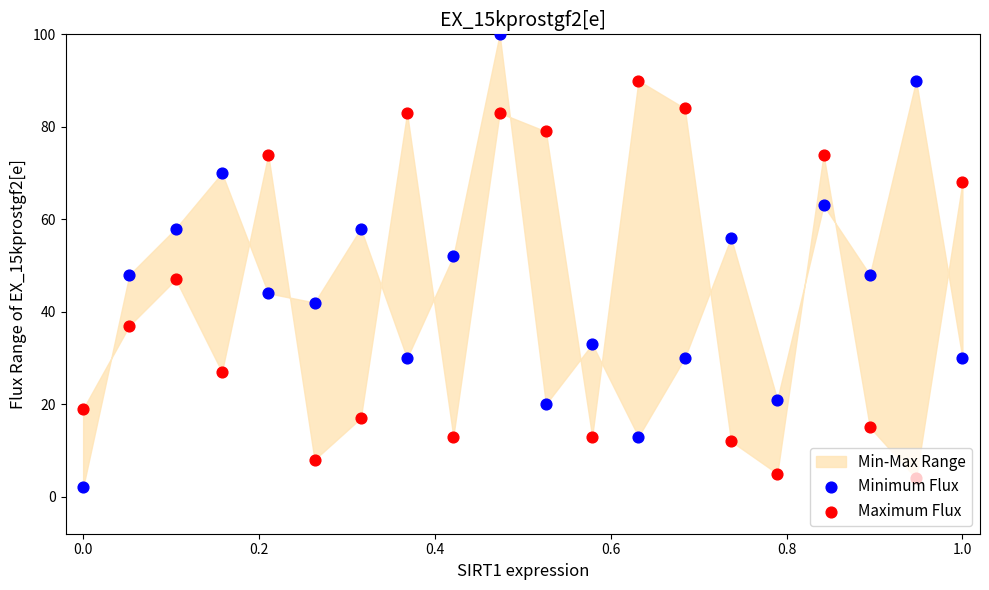

Which series contains the lowest Y value?

Minimum Flux